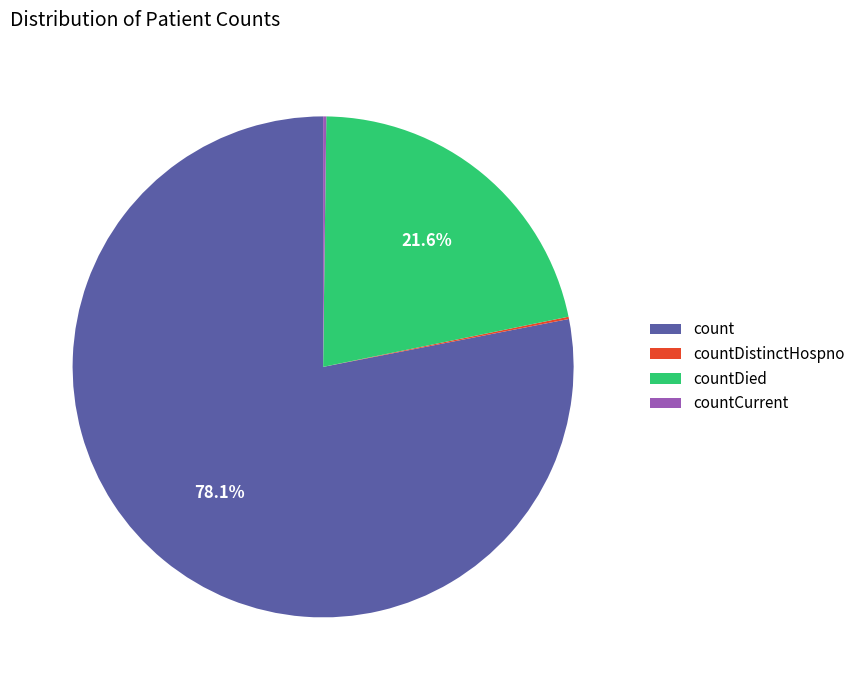

The count slice represents 78% of the pie. True or false?

True